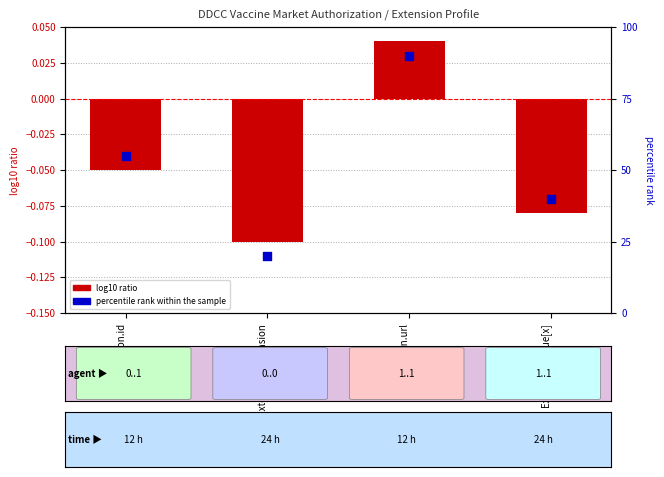

Which series contains the lowest Y value?

log10 ratio